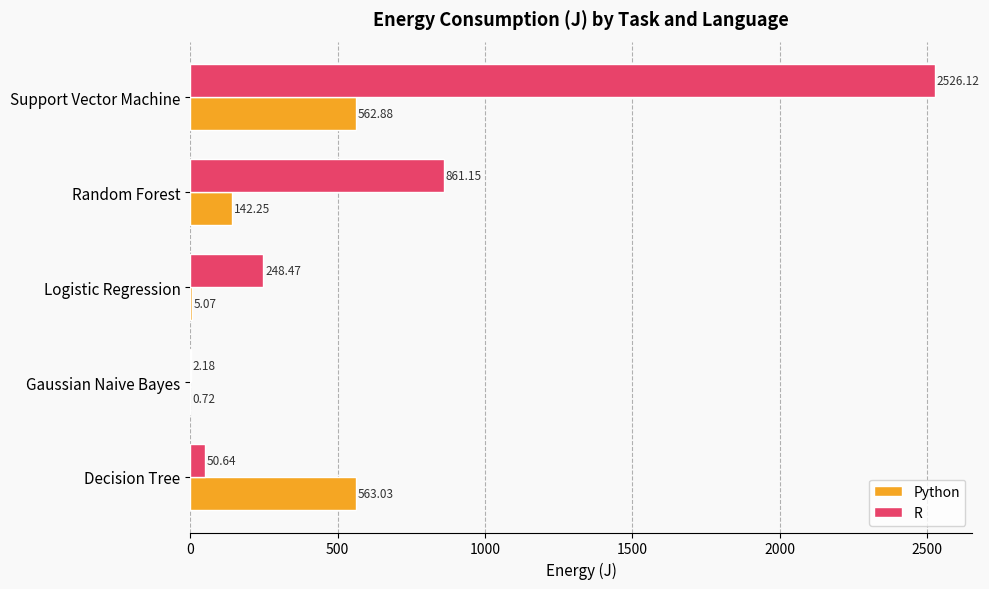

At which label does R reach its peak?

Support Vector Machine